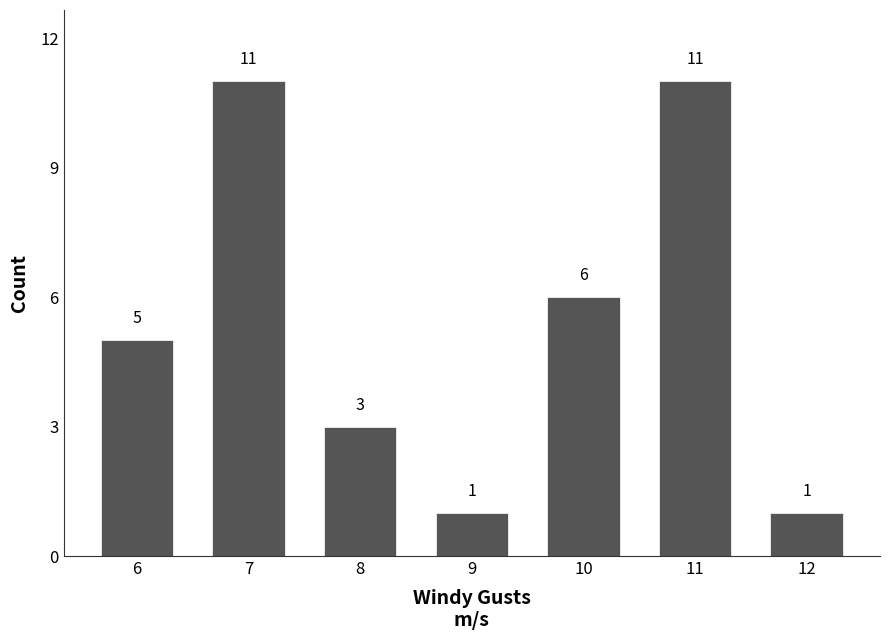

What is the sum of all values?

38